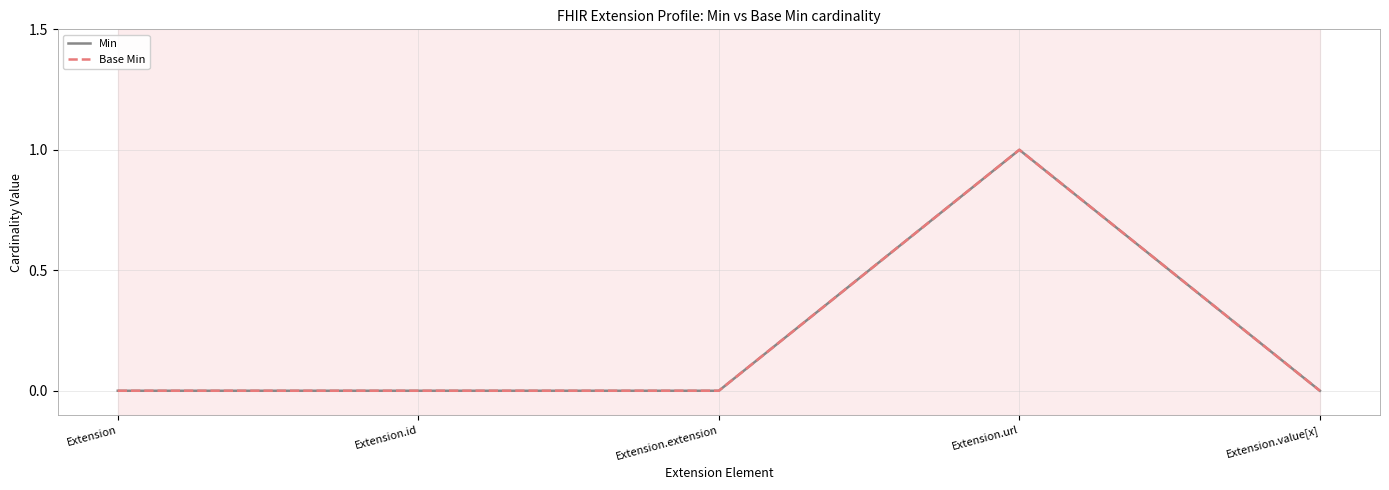

Reading right to left, list all the values displayed in this chart.

Min: 0	1	0	0	0
Base Min: 0	1	0	0	0